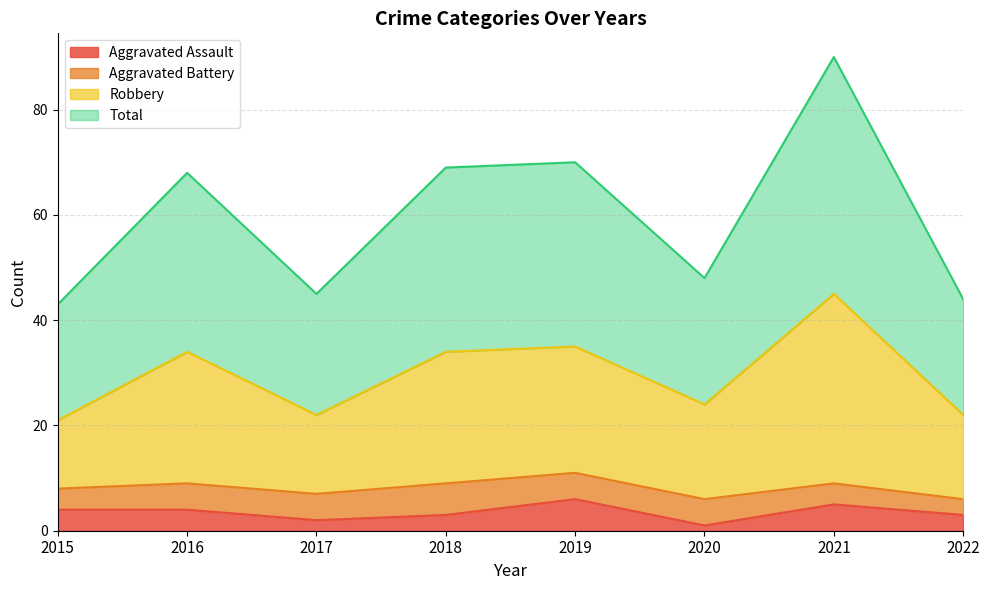

Where is the first local minimum for Total?

2017